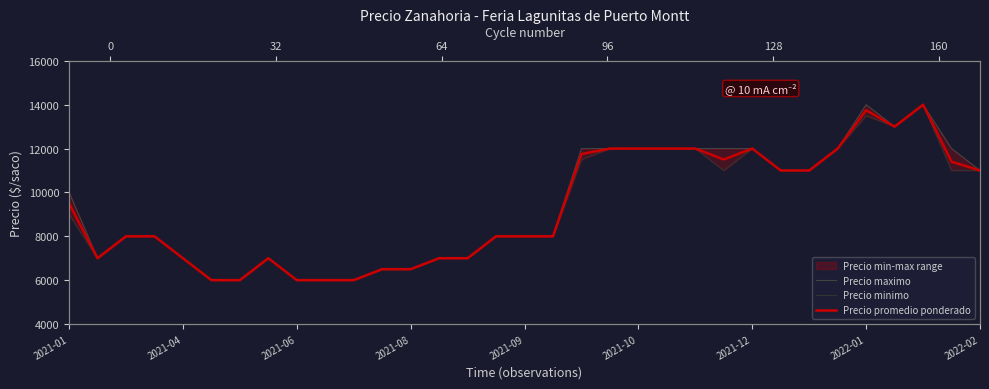

What is the maximum value shown in the chart?

14000